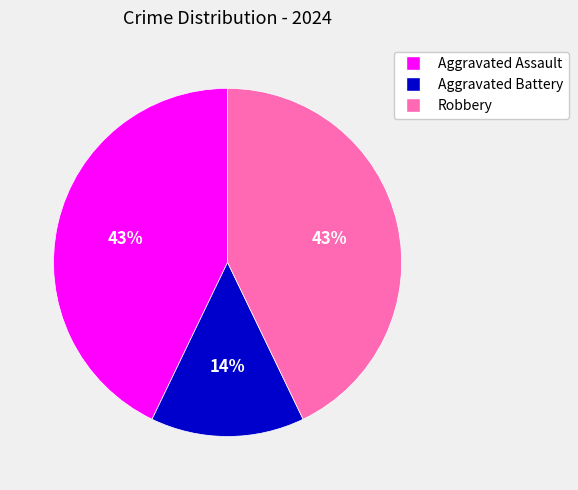

True or false: Aggravated Battery accounts for 14% of the total.

True